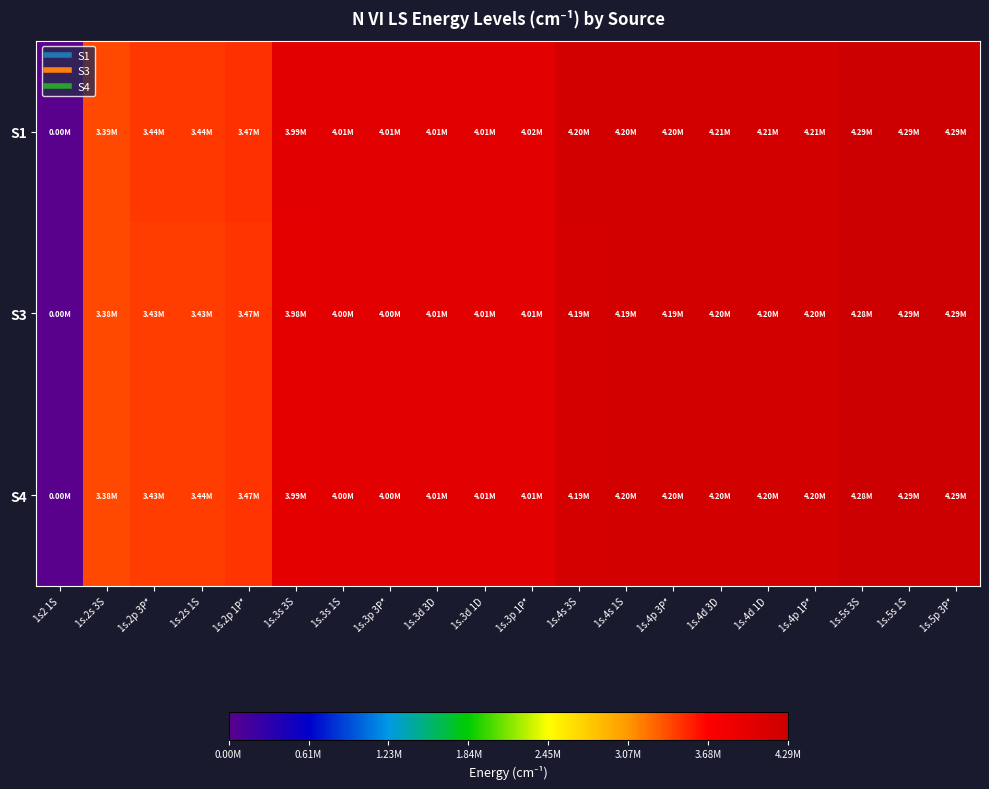

List the series in order of their peak value, highest first.

S1, S4, S3